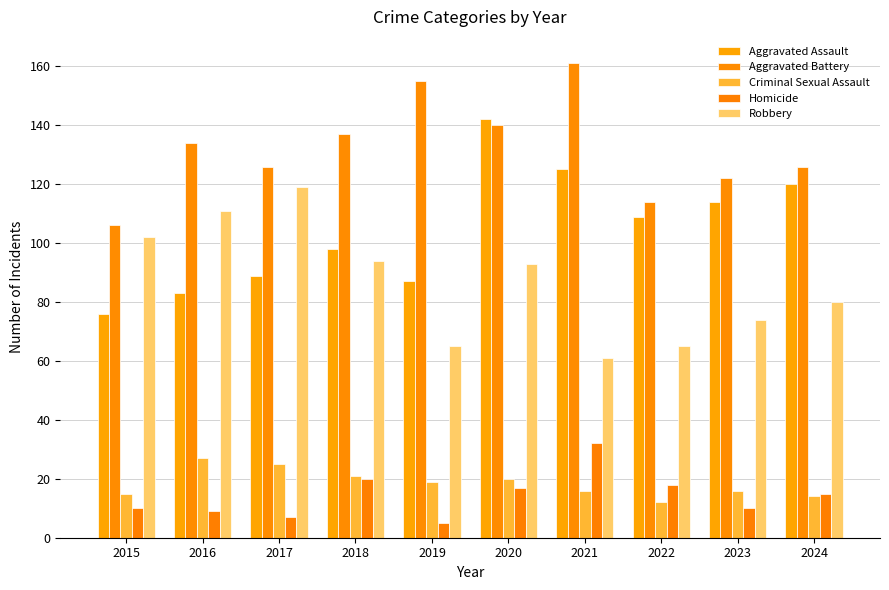

What is the sum of all Homicide values?

143